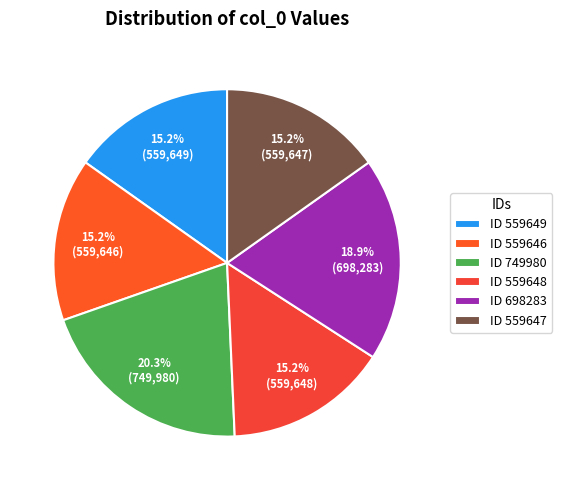

Count the number of slices in the pie.

6